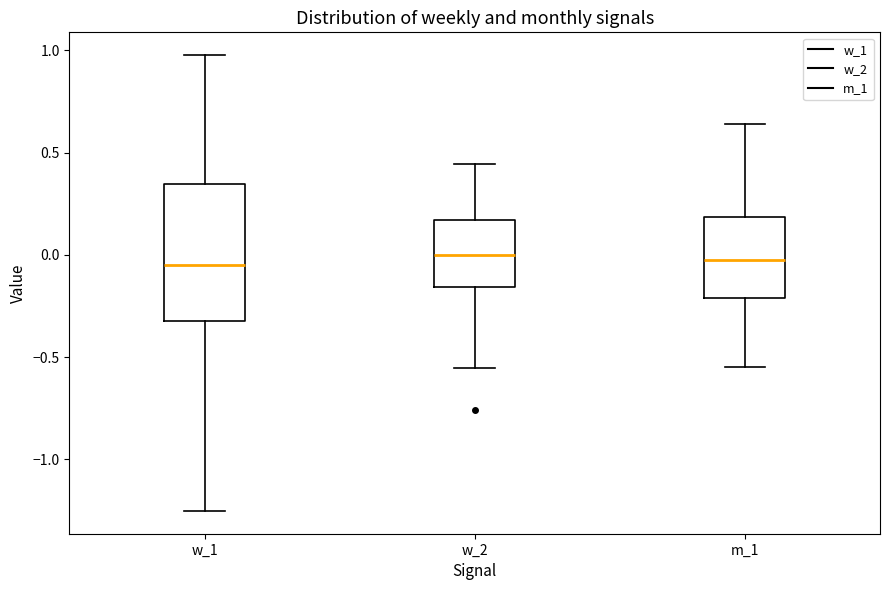

Reading left to right, read every box against the y-axis: the position of its median line, the range the box covers, and the ends of its whiskers. The values are not printed on the chart, so give them approximately, as read against the axis.

w_1: median -0.05, box -0.30 to 0.35, whiskers -1.25 to 1.00
w_2: median 0.00, box -0.15 to 0.15, whiskers -0.55 to 0.45
m_1: median -0.05, box -0.20 to 0.20, whiskers -0.55 to 0.65